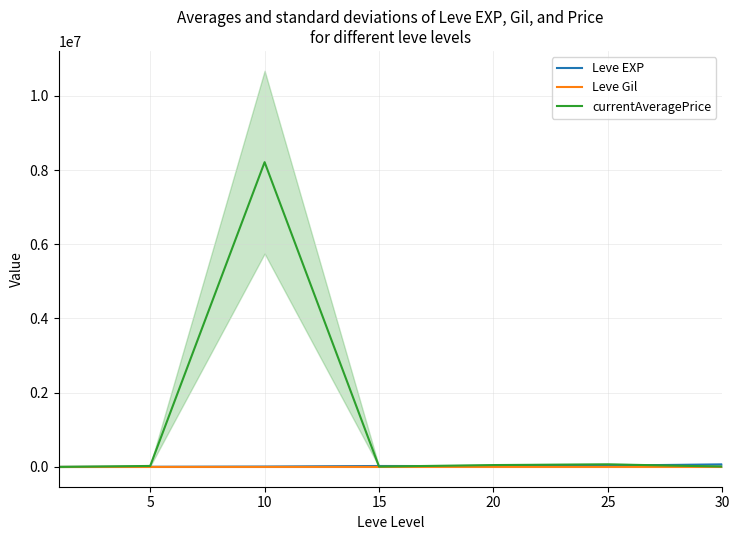

Which series changed the most between 10 and 20?

currentAveragePrice